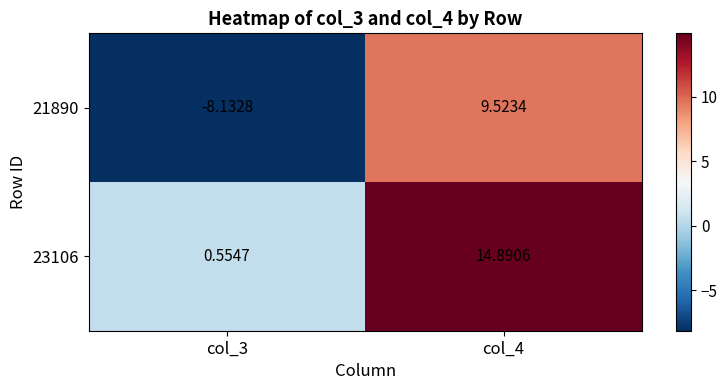

Is the value of 21890 at col_4 greater than the value of 23106 at col_3?

Yes